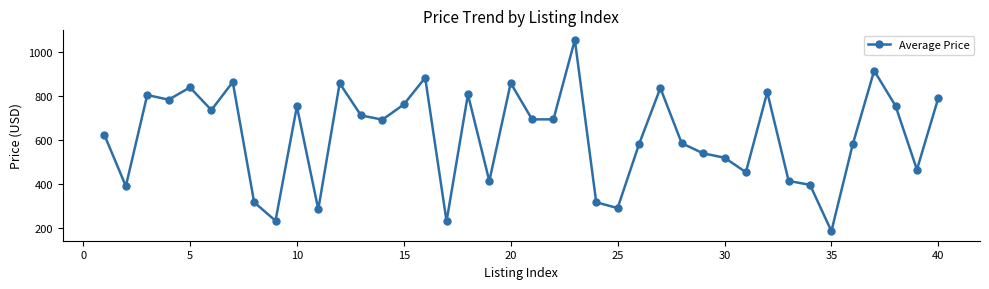

What is the maximum value shown in the chart?

1054.5